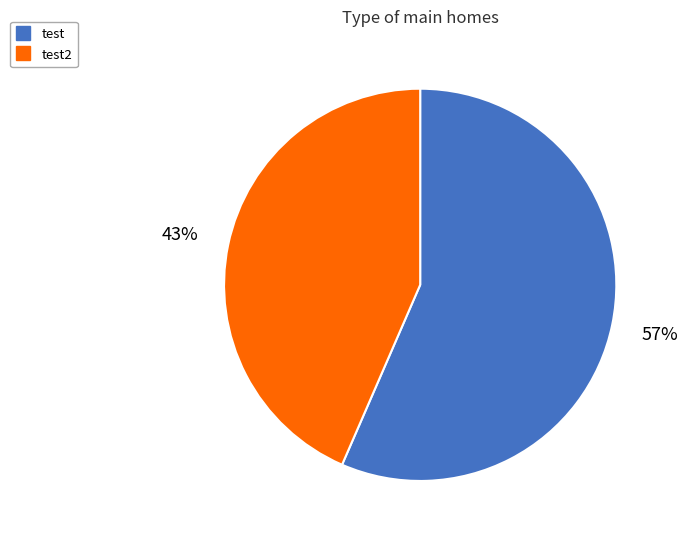

How many segments does this pie chart have?

2